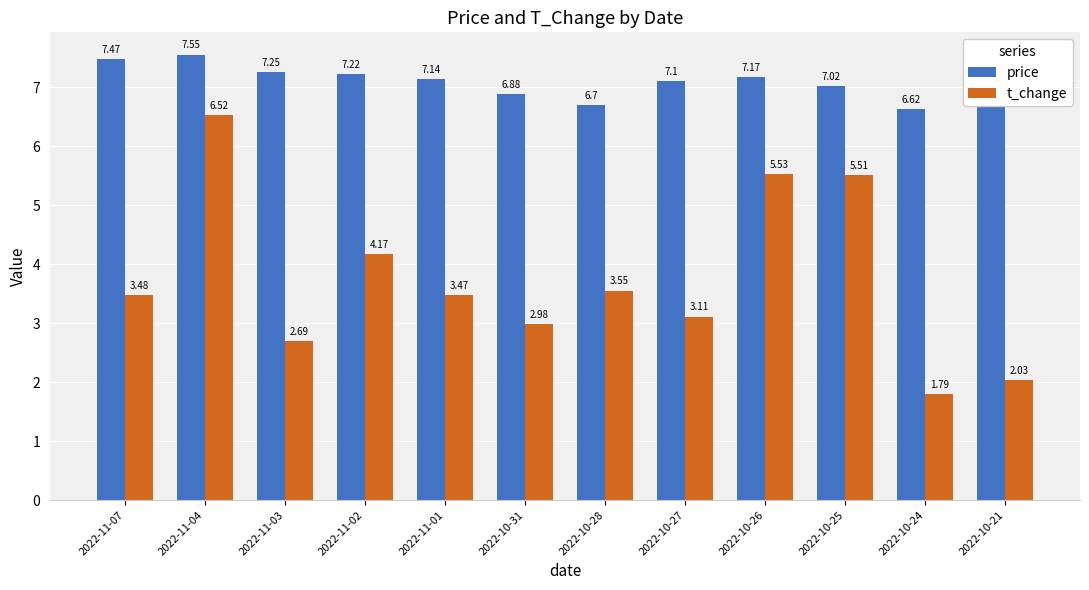

How many data points does each series have?

12